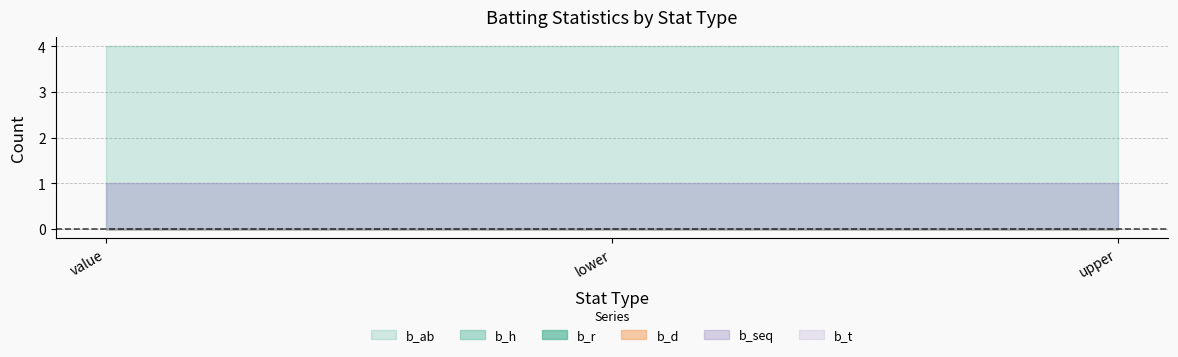

Which category has the highest value across all series?

value